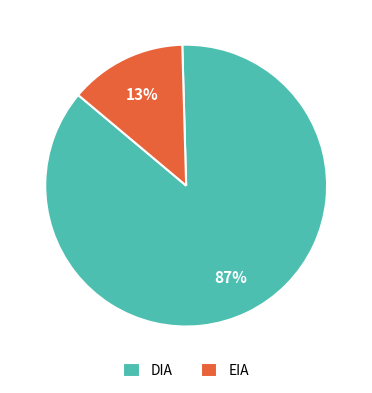

How many slices are in this pie chart?

2